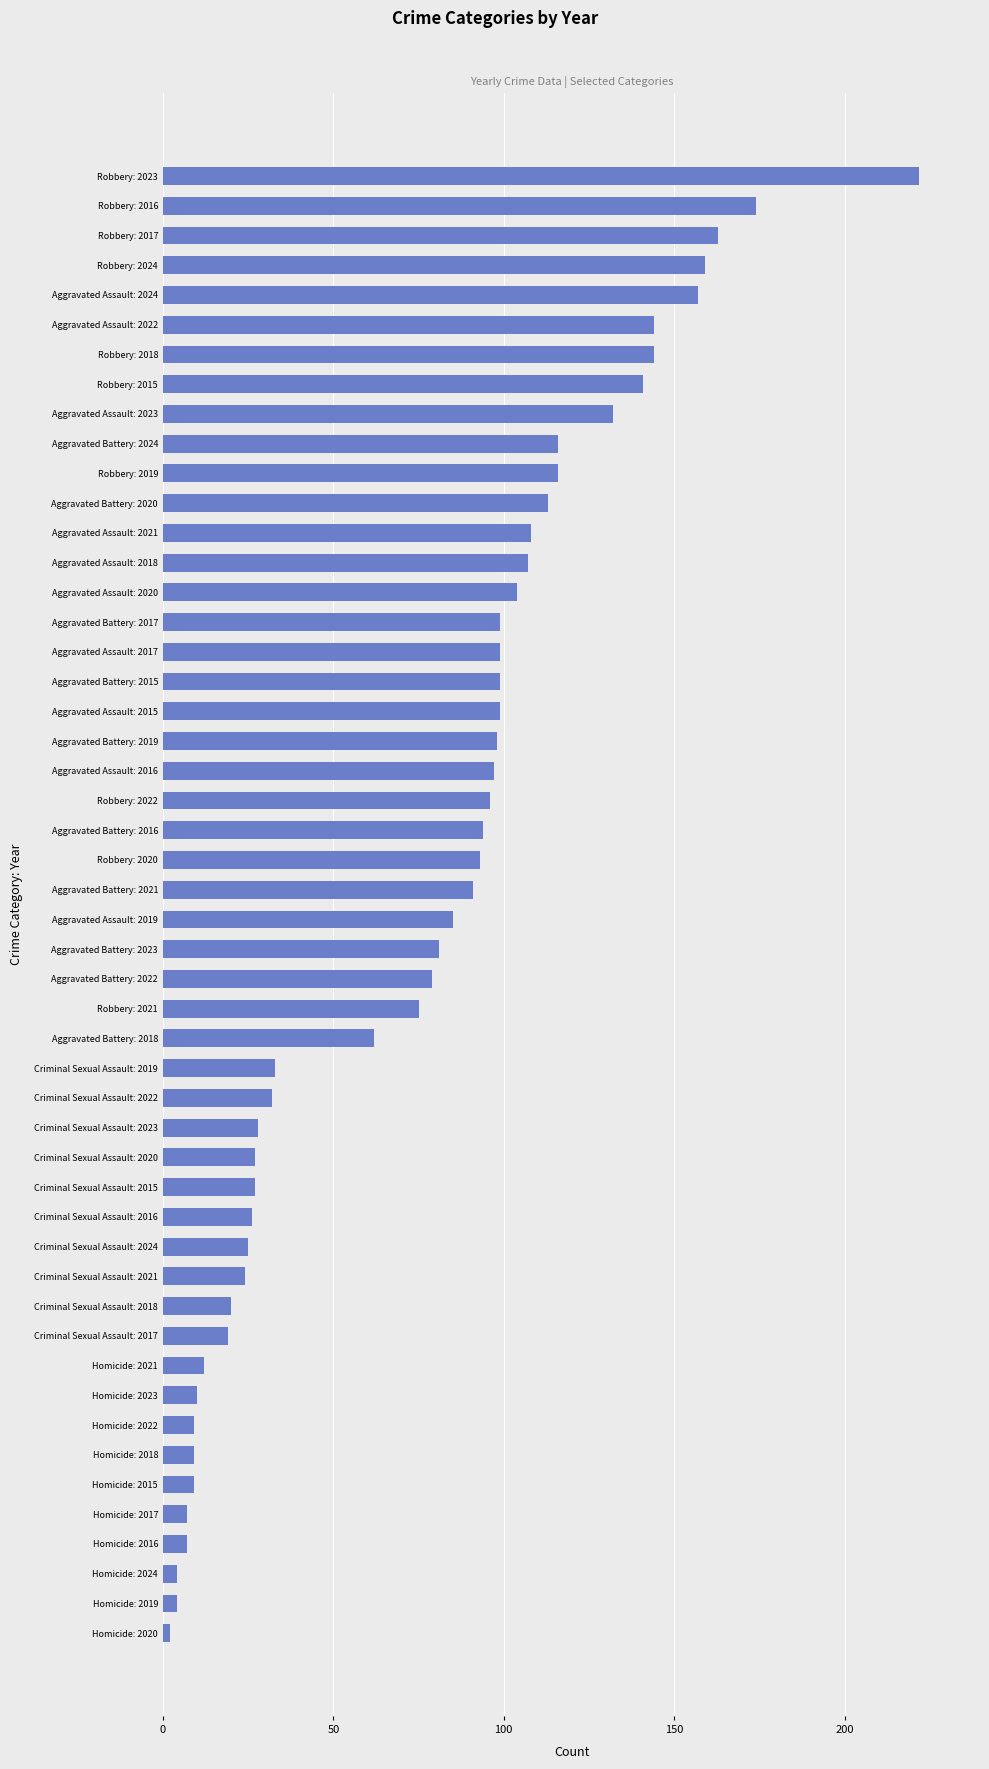

What is the sum of the values at Aggravated Battery: 2018 and Aggravated Assault: 2019?

147